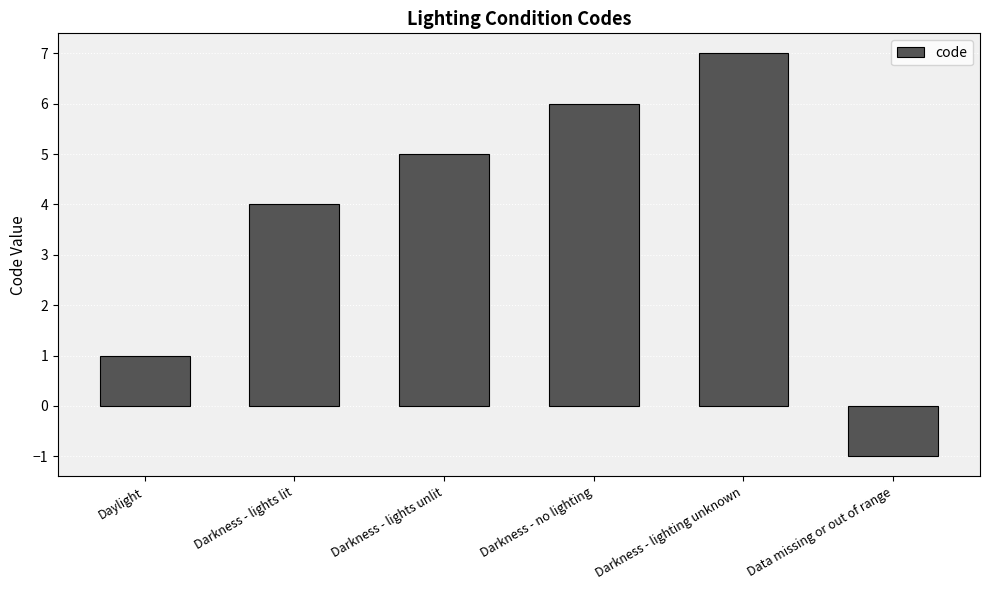

List the labels in order of value, smallest first.

Data missing or out of range, Daylight, Darkness - lights lit, Darkness - lights unlit, Darkness - no lighting, Darkness - lighting unknown